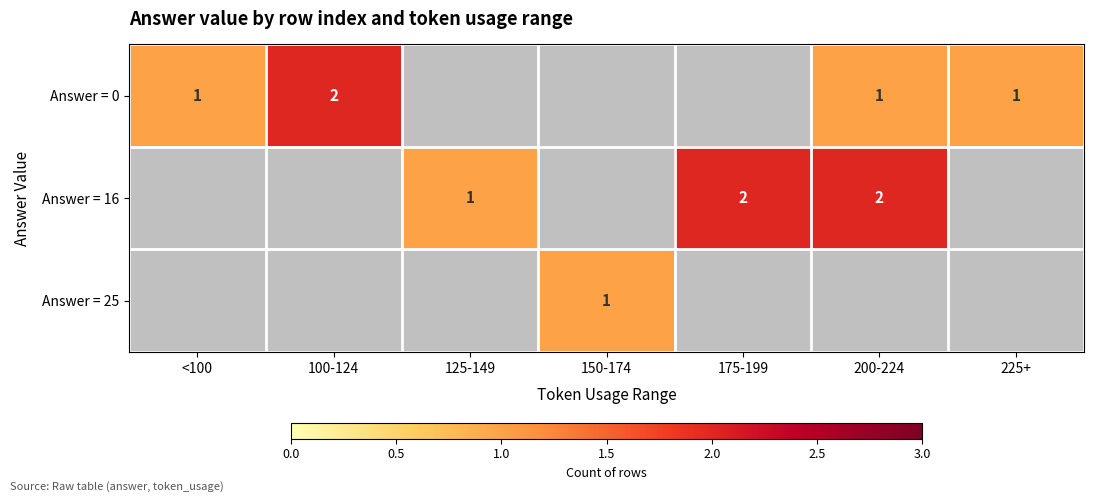

Rank the series by their maximum value, from highest to lowest.

Answer = 0, Answer = 16, Answer = 25